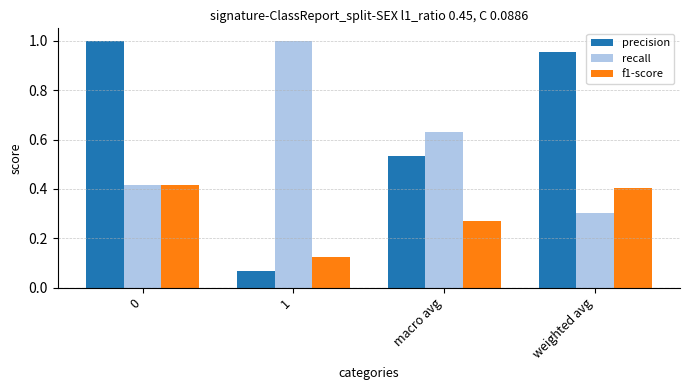

What are all the series names shown in the legend?

precision, recall, f1-score